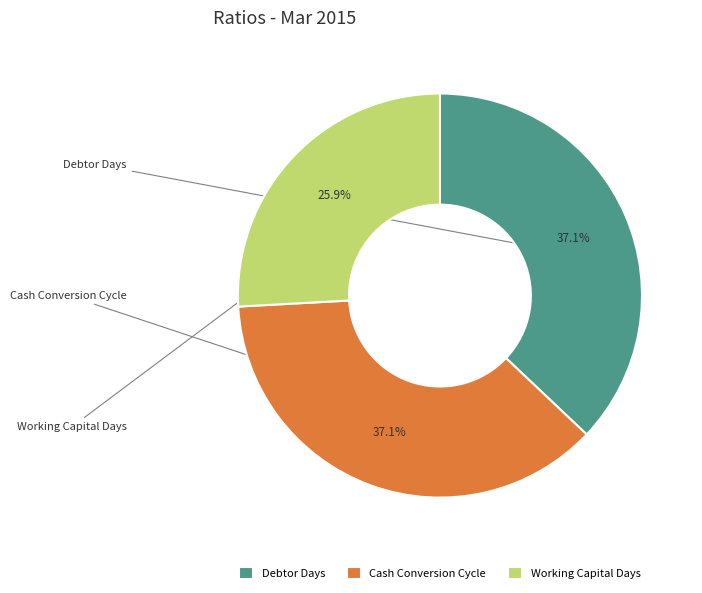

How many slices are in this pie chart?

3